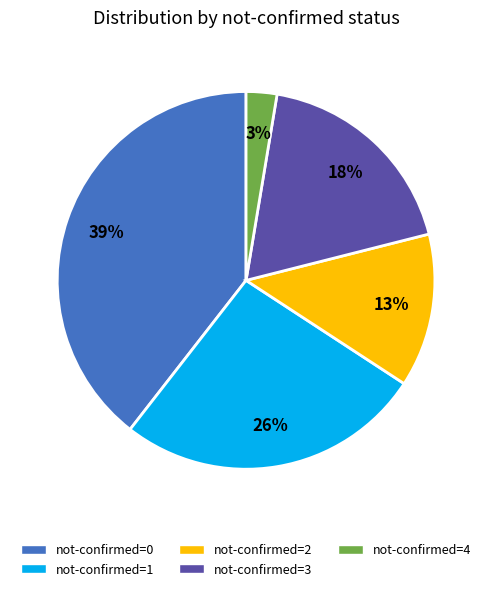

To the nearest percent, what is the average slice percentage?

20%